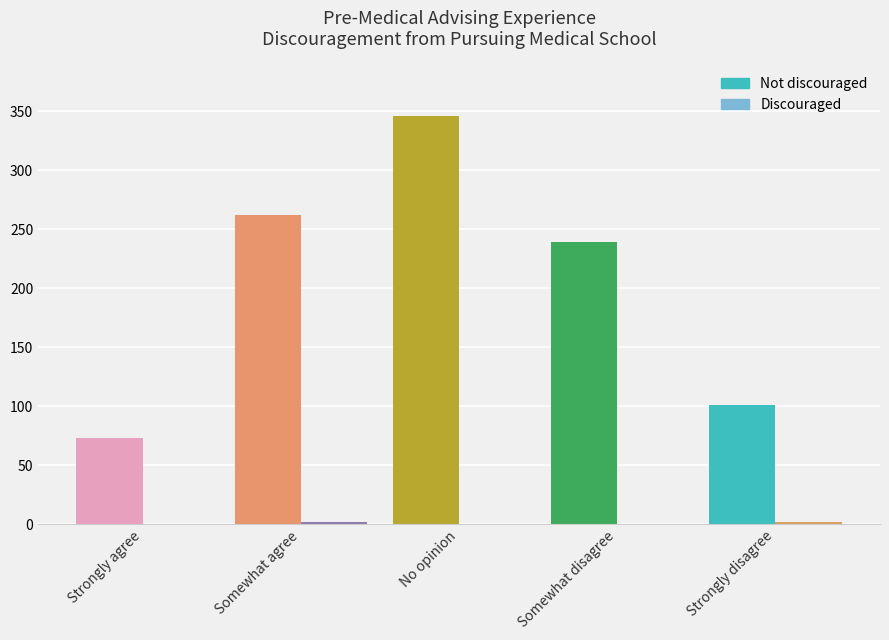

Which category has the lowest value in the Discouraged series?

Strongly agree